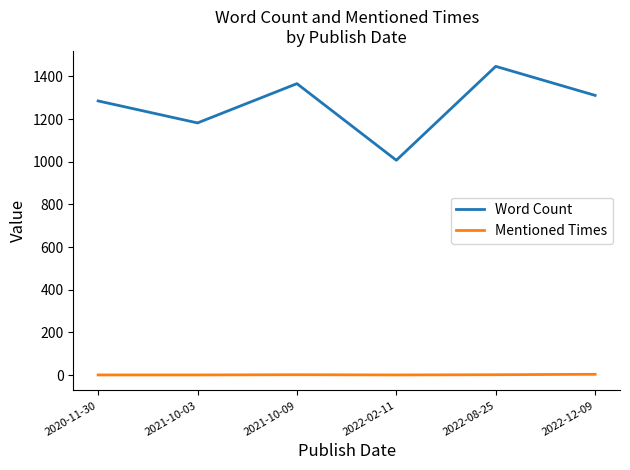

Which series has the widest spread of values?

Word Count